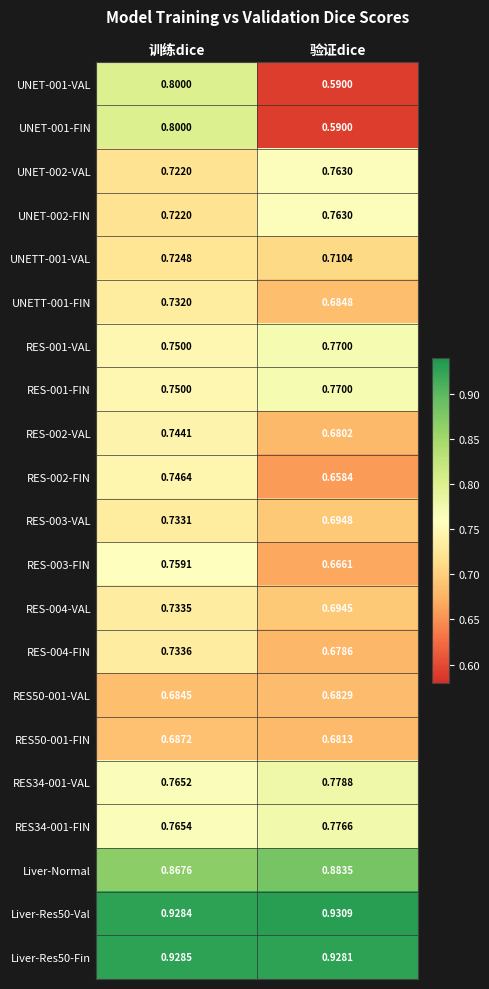

At which label is Liver-Normal closest to 0?

训练dice